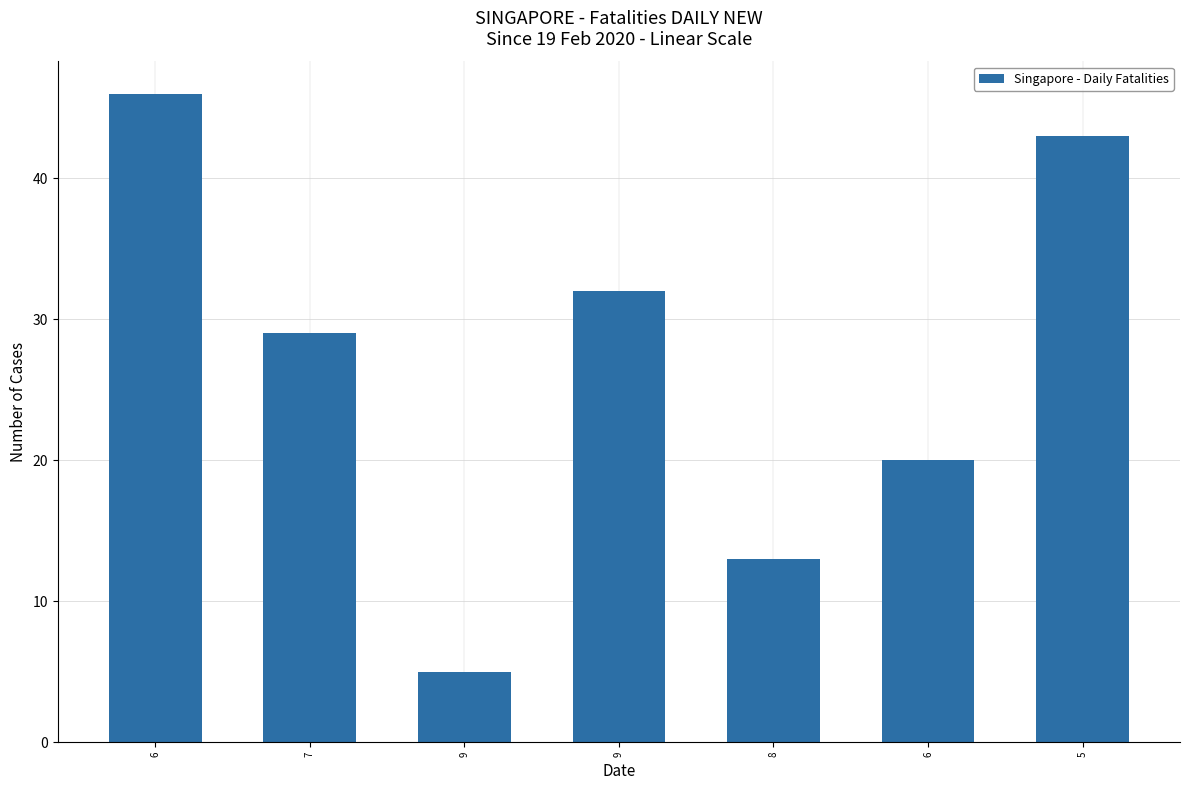

How many series are shown in this chart?

1